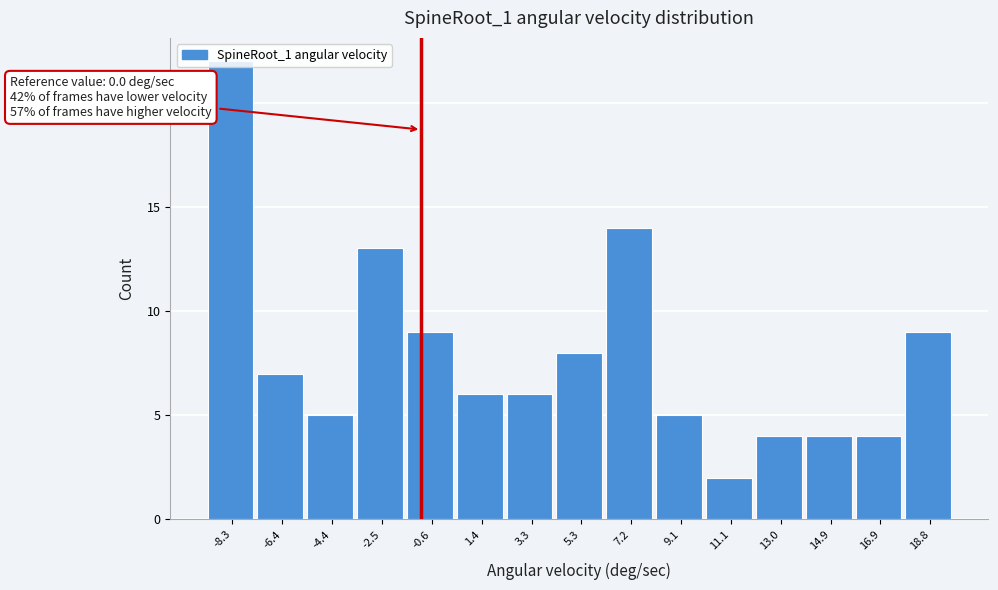

What is the change in value from -4.4 to 5.3?

+3